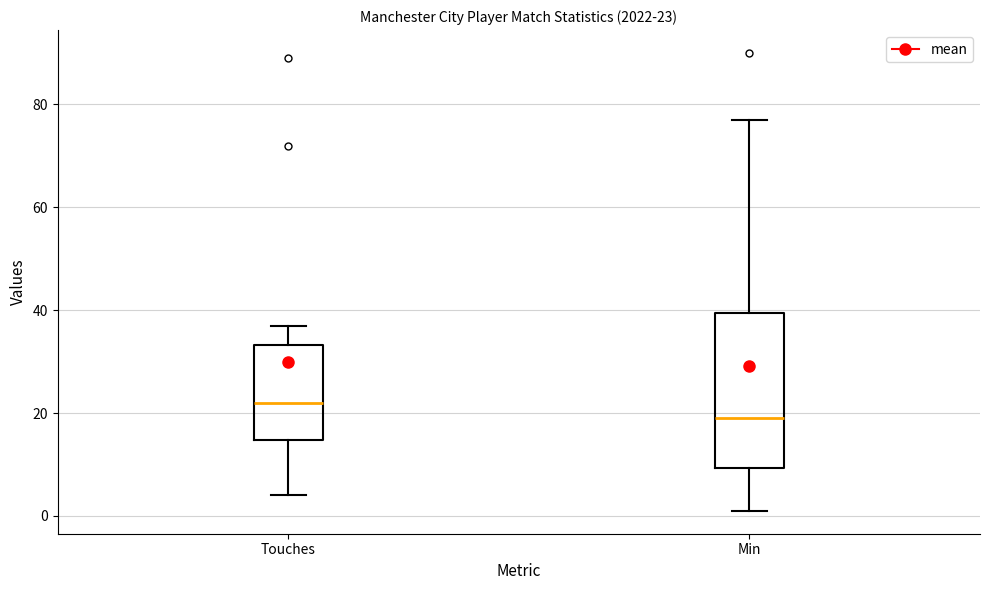

Which box's median line is the highest?

Touches